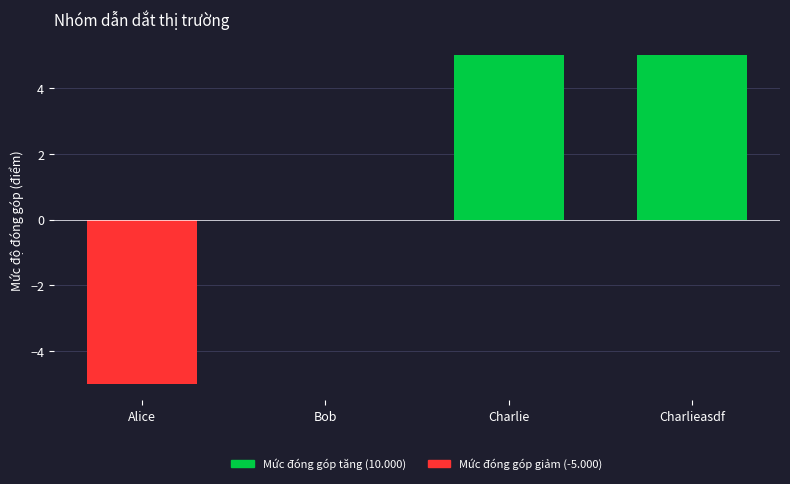

What are all the series names shown in the legend?

Mức đóng góp tăng, Mức đóng góp giảm